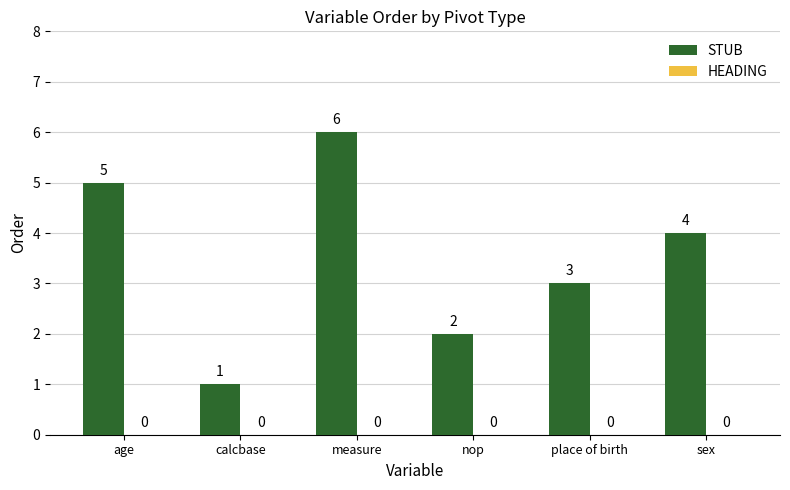

What is the label of the 5th bar from the right?

calcbase